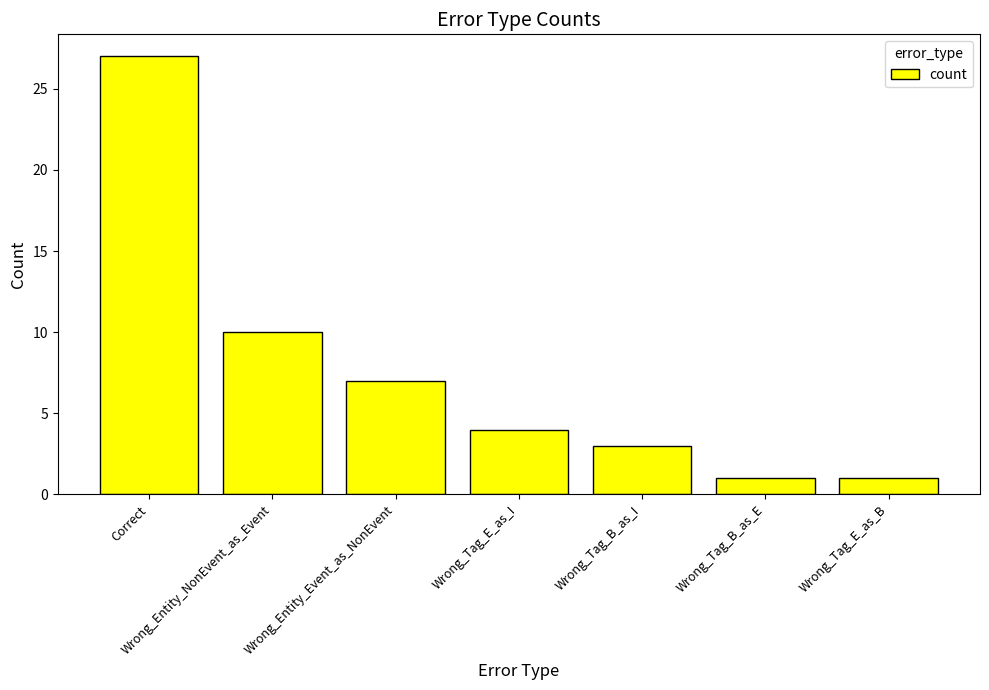

How many distinct data groups are displayed?

1